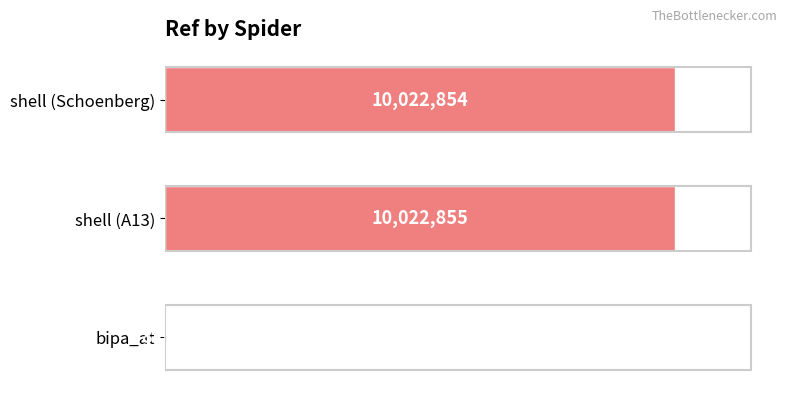

Reading top to bottom, transcribe all the data shown in this chart.

shell (Schoenberg)=10022854	shell (A13)=10022855	bipa_at=8320